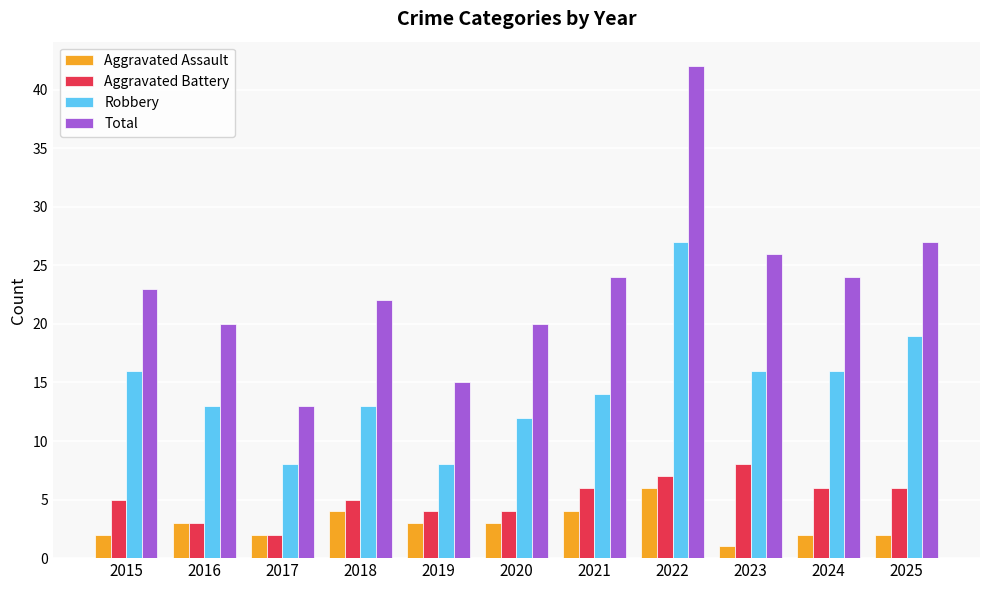

What is the difference between the second highest and minimum values in the Robbery series?

11